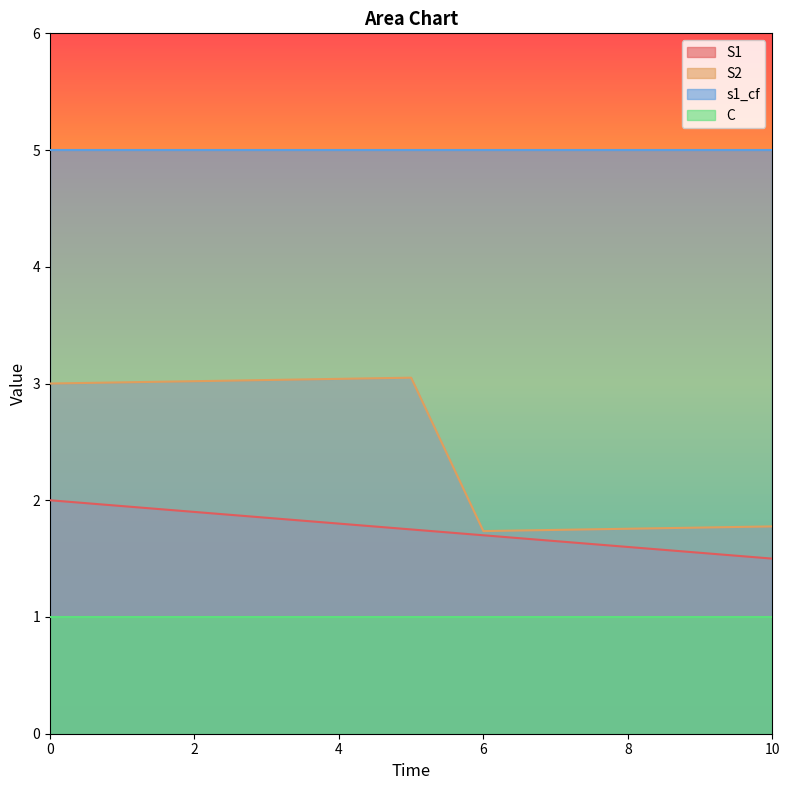

What is the value of the S2 point at the 1st from the left?

3.0